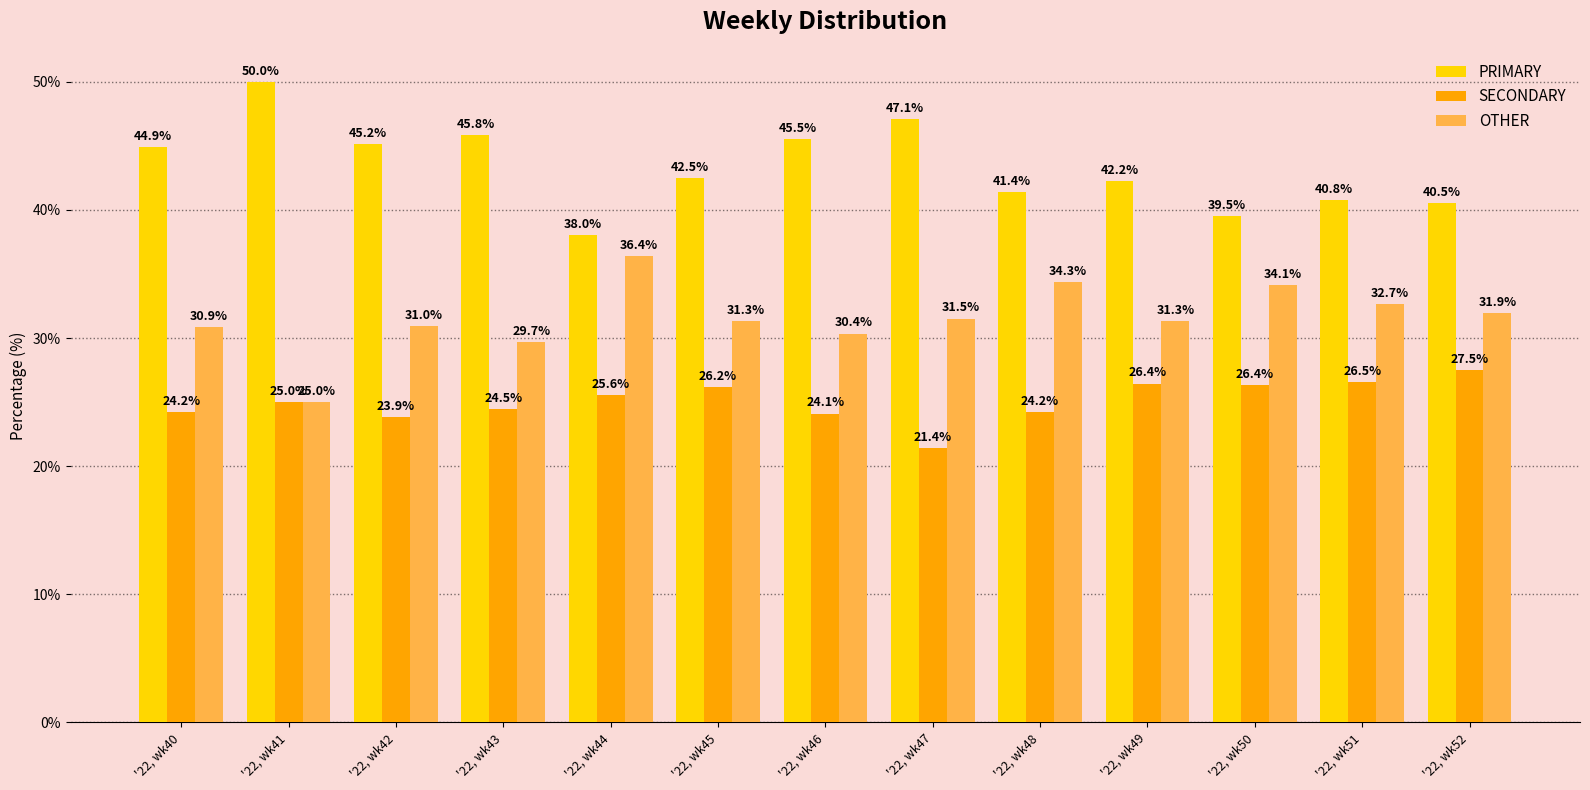

What is the difference between the highest and lowest values at '22, wk49?

15.8